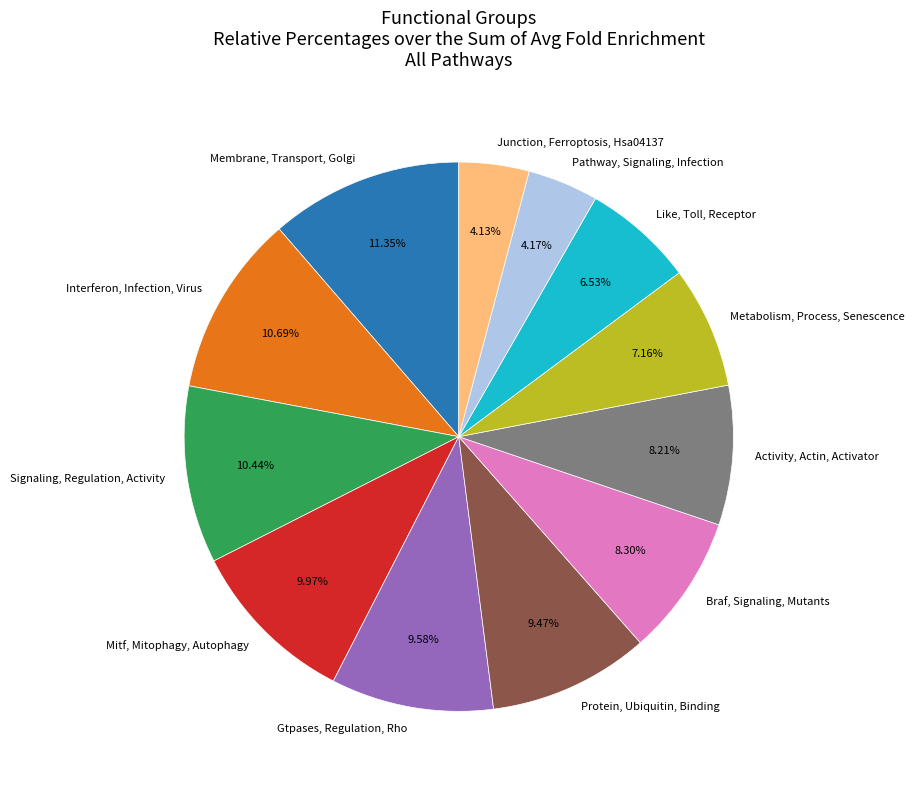

Which slice is the largest?

Membrane, Transport, Golgi